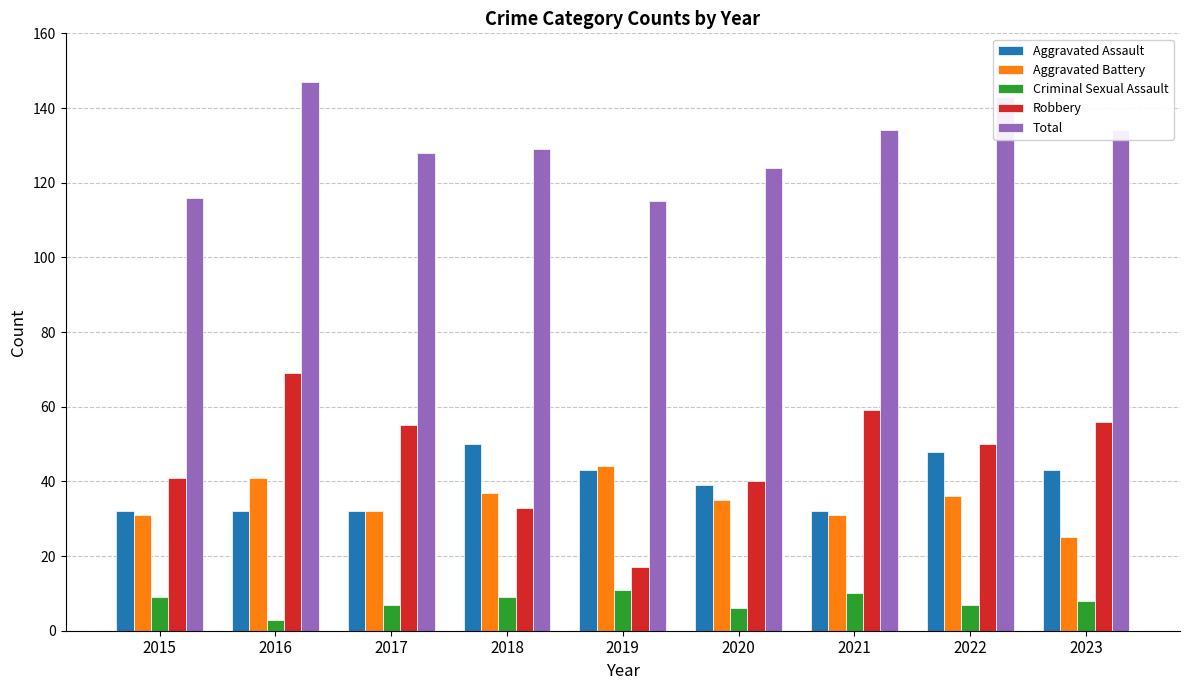

What is the maximum value shown in the chart?

147